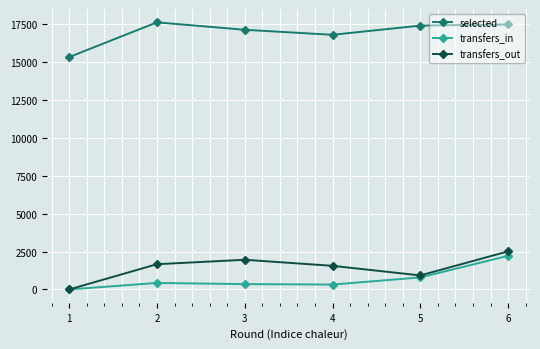

What is the lowest value of the selected series?

15310